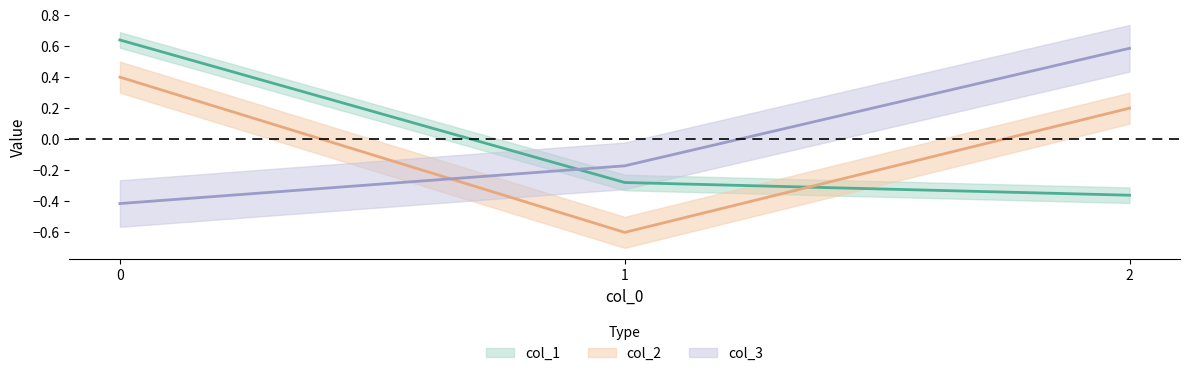

What is the approximate value of col_3 at 2?

0.6